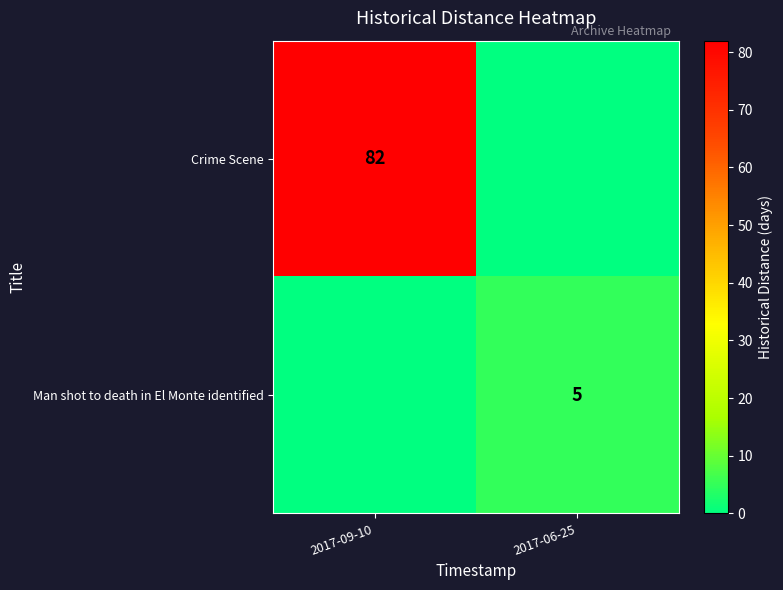

The value of Crime Scene at 2017-09-10 is 82. True or false?

True